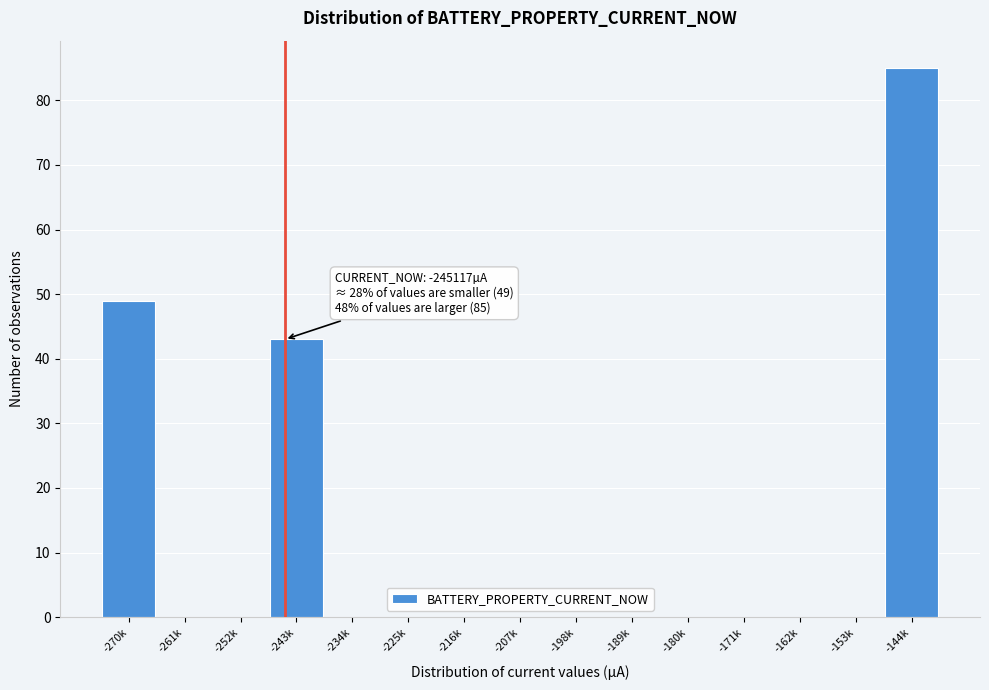

Reading right to left, transcribe all the data shown in this chart.

-144k=85	-153k=0	-162k=0	-171k=0	-180k=0	-189k=0	-198k=0	-207k=0	-216k=0	-225k=0	-234k=0	-243k=43	-252k=0	-261k=0	-270k=49